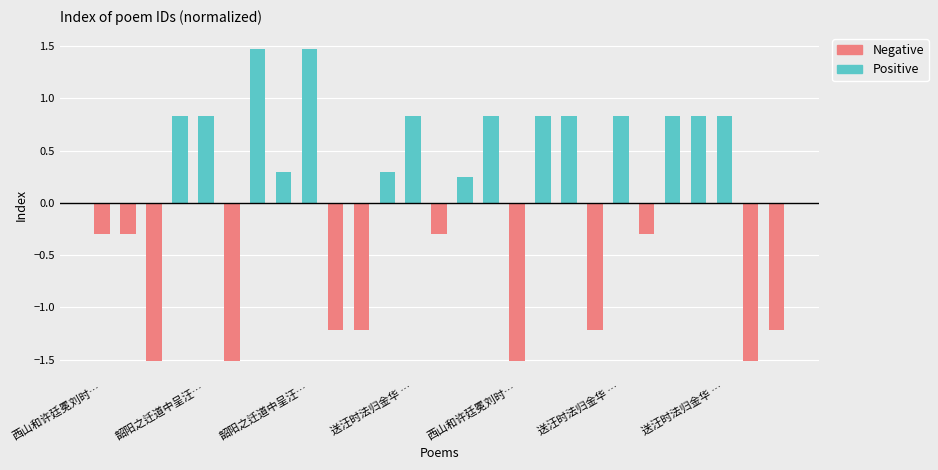

What is the minimum value for Negative?

-1.5